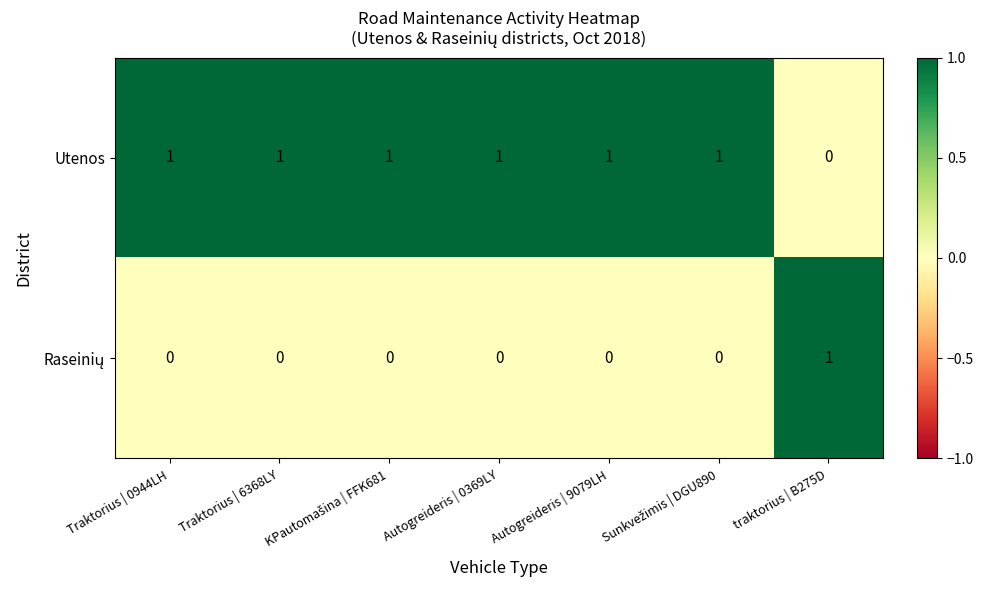

How many categories are shown in the chart?

7